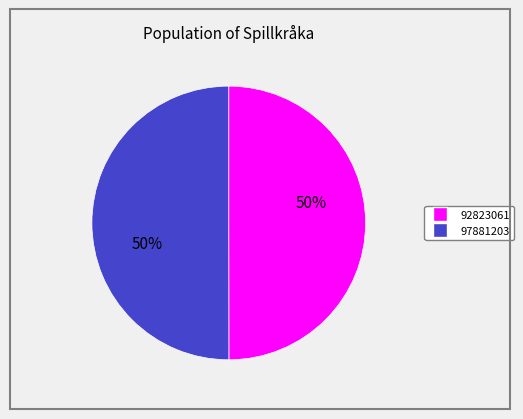

To the nearest percent, what percentage of the pie is 97881203?

50%